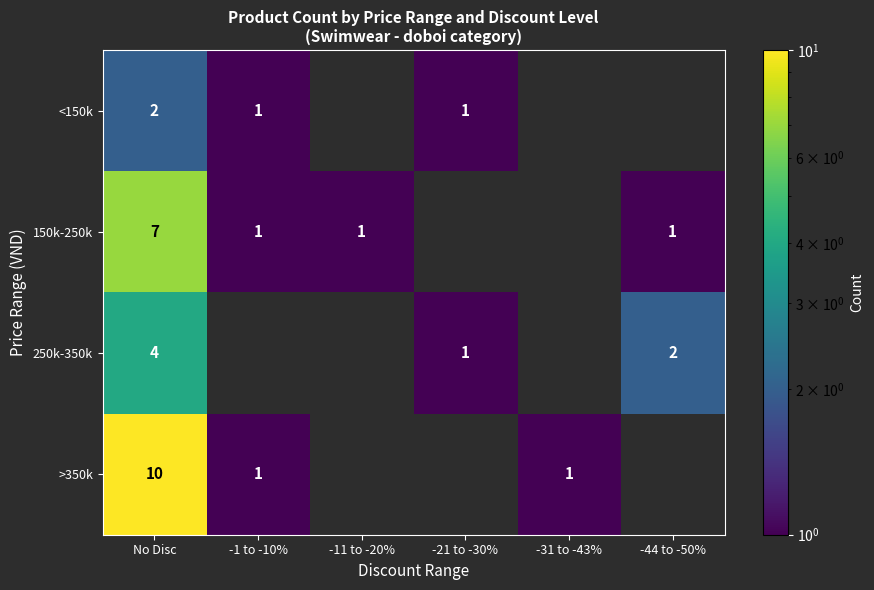

What is the sum of the 150k-250k values at -44 to -50% and No Disc?

8